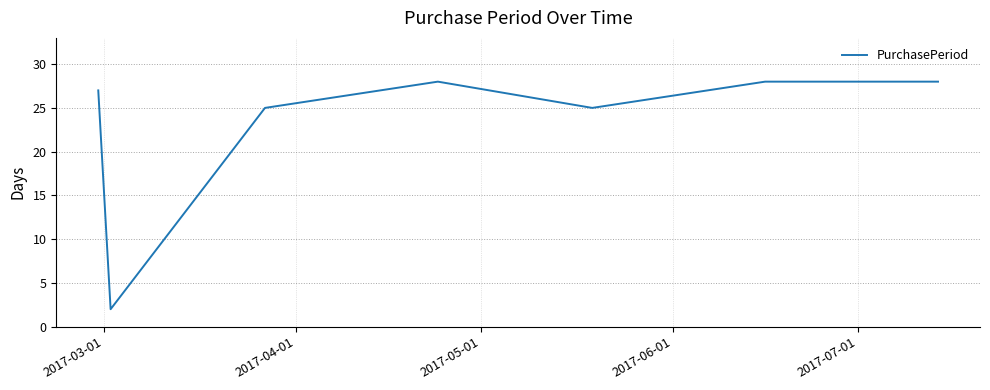

What is the difference between the maximum and minimum values?

26